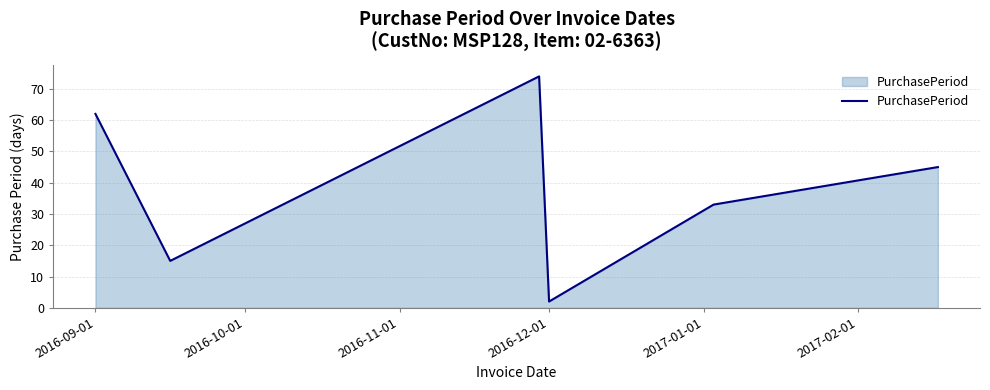

What is the maximum value shown in the chart?

74